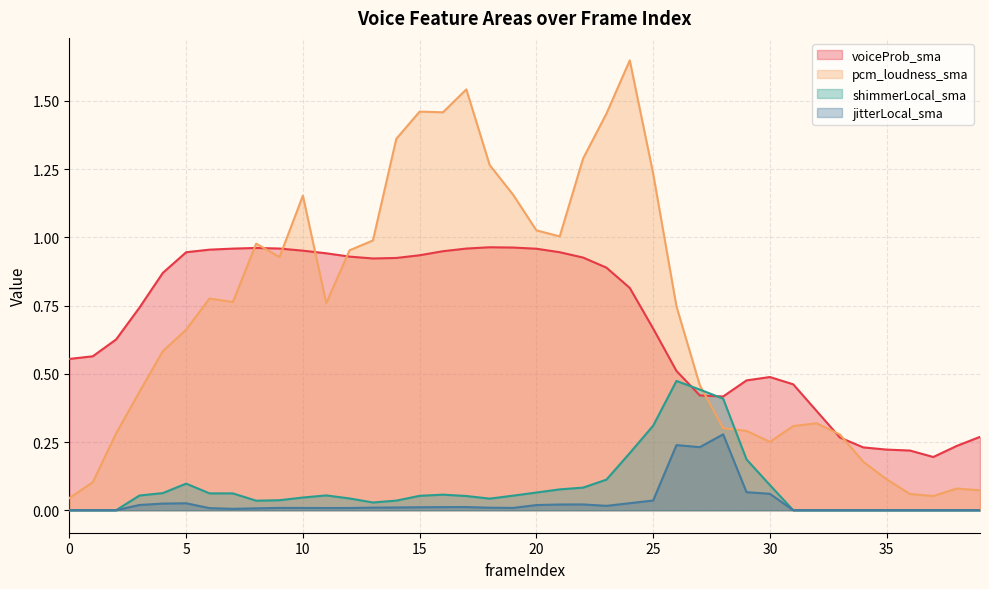

How many lines are shown in the chart?

4